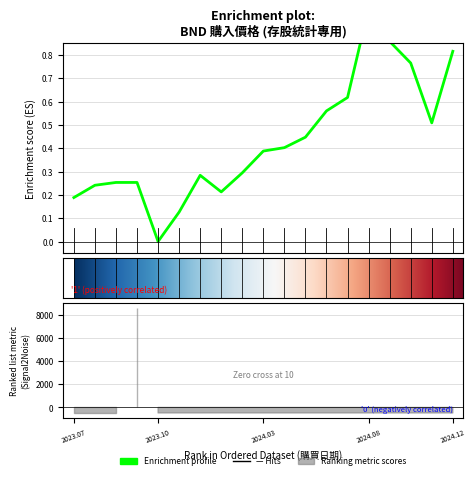

How many lines are shown in the chart?

1